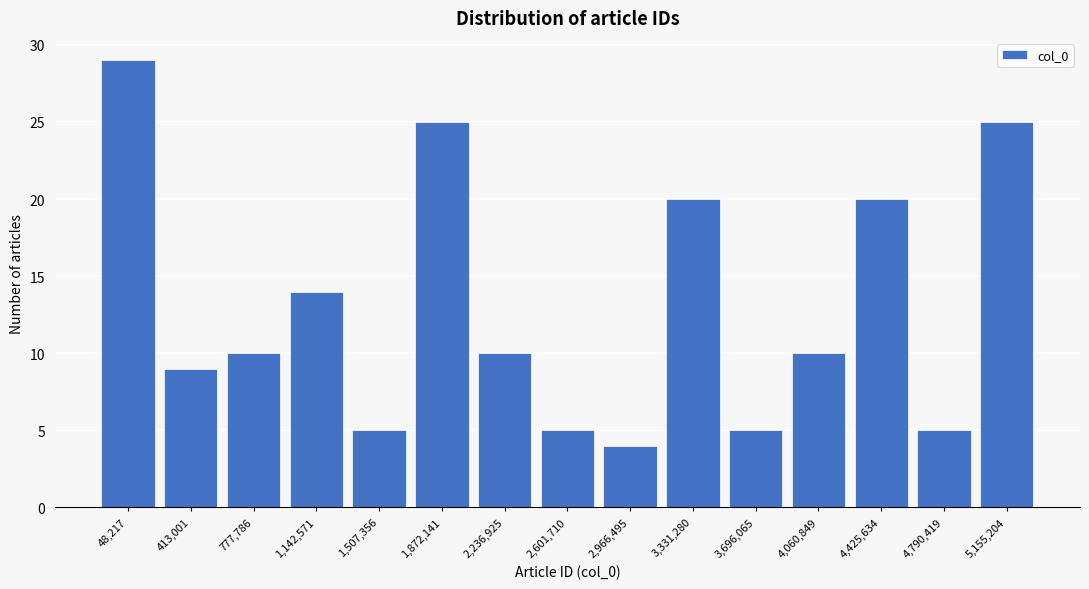

Reading right to left, what are all the values shown in this chart?

25	5	20	10	5	20	4	5	10	25	5	14	10	9	29